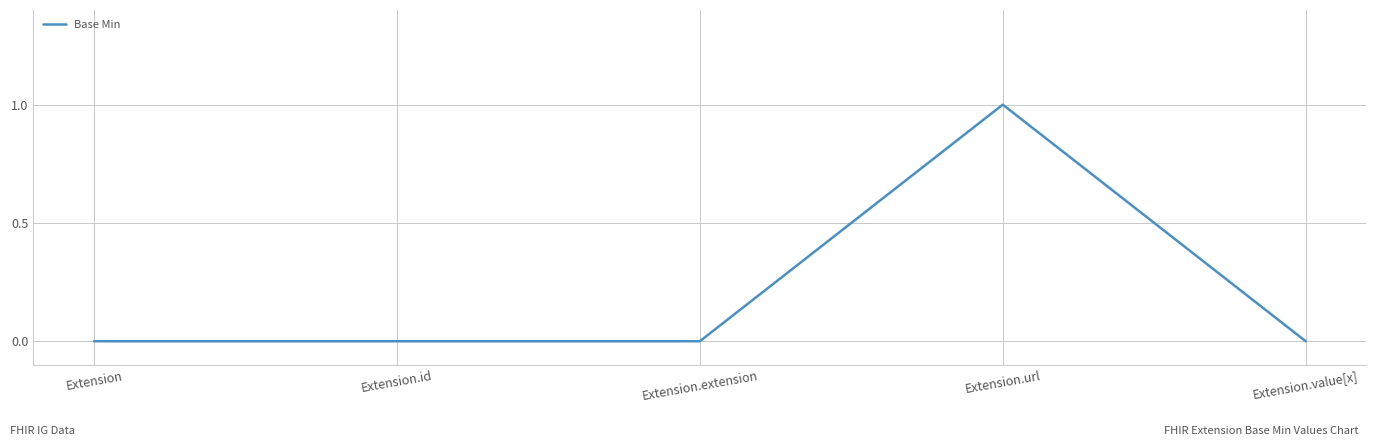

At which category does the chart reach its peak across all series?

Extension.url